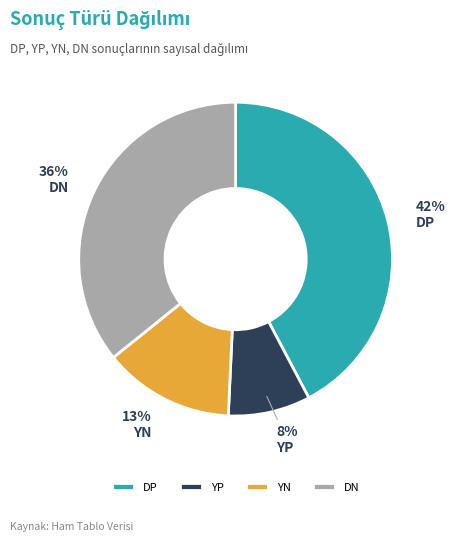

Which has a higher value, DP or YN?

DP